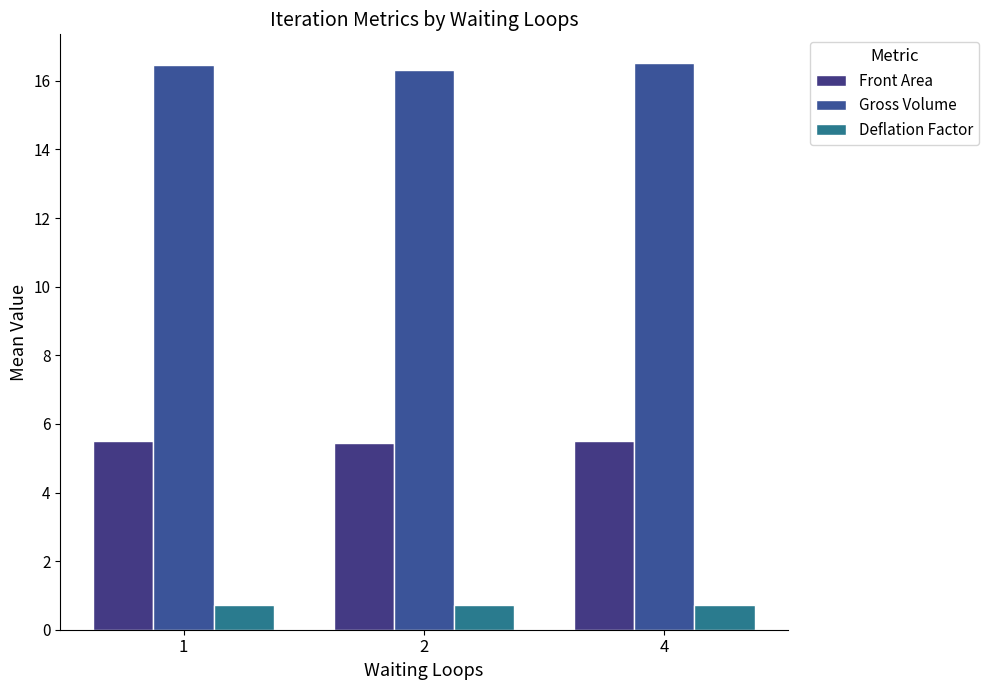

Are the bars grouped side by side (vs. stacked)?

Yes